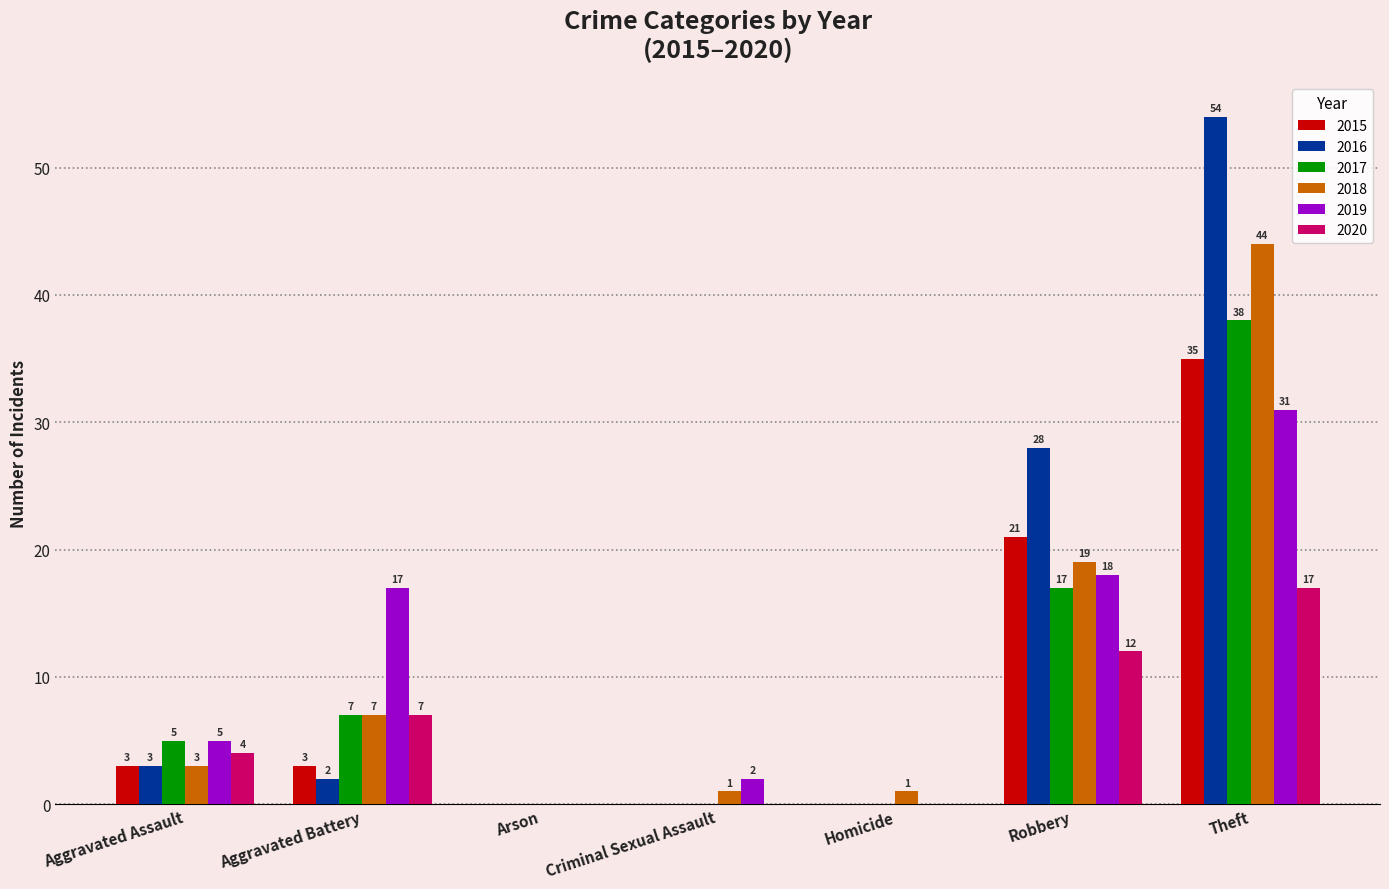

Reading right to left, what are all the values shown in this chart?

2015: 35	21	0	0	0	3	3
2016: 54	28	0	0	0	2	3
2017: 38	17	0	0	0	7	5
2018: 44	19	1	1	0	7	3
2019: 31	18	0	2	0	17	5
2020: 17	12	0	0	0	7	4